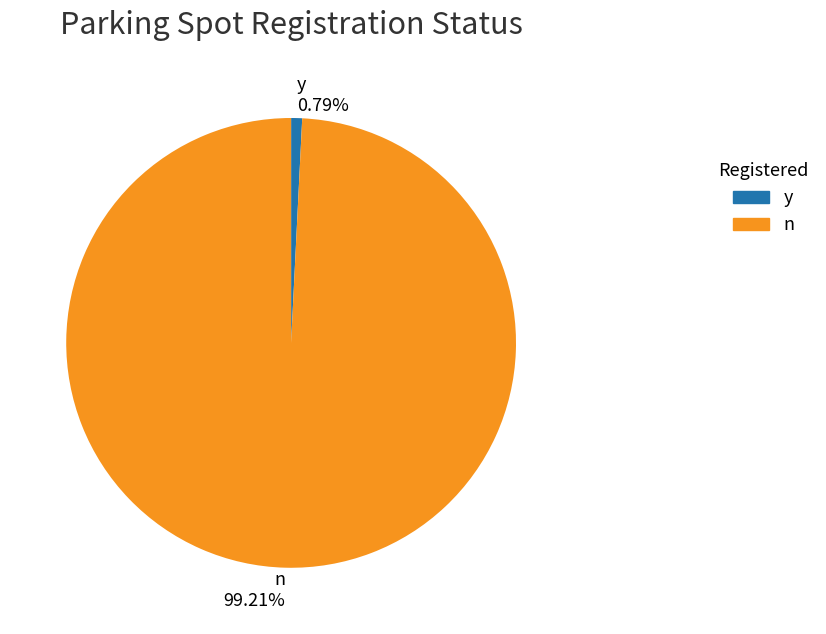

How many slices are in this pie chart?

2